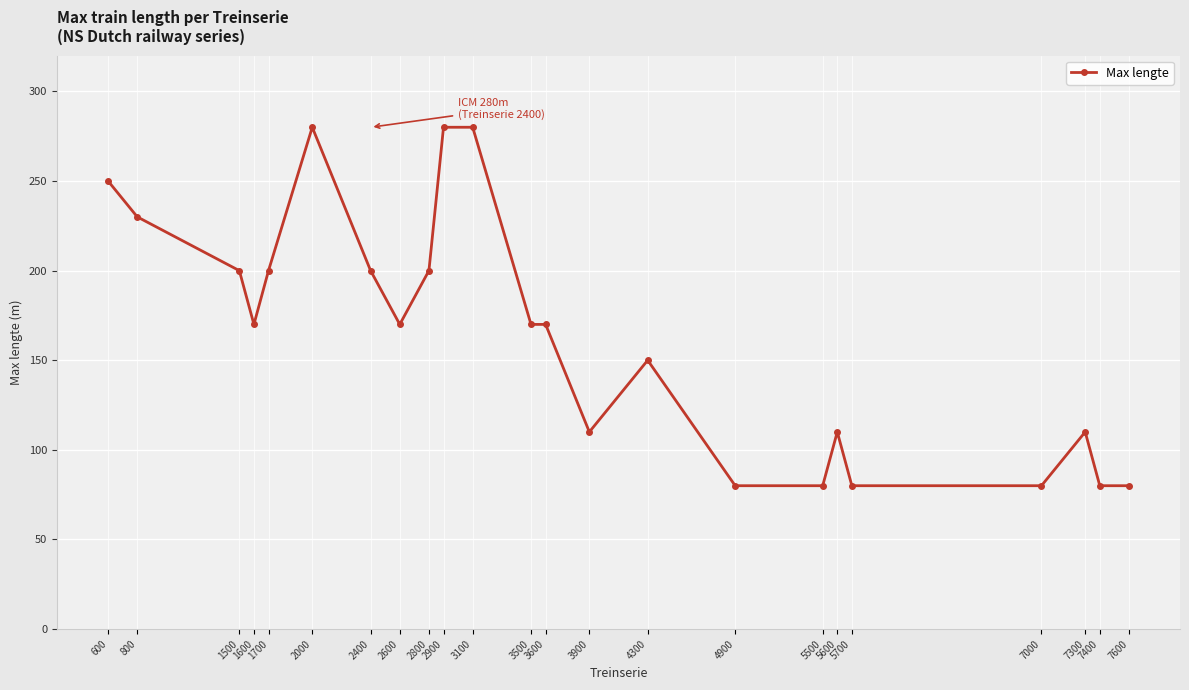

Reading right to left, transcribe all the data shown in this chart.

80	80	110	80	80	110	80	80	150	110	170	170	280	280	200	170	200	280	200	170	200	230	250